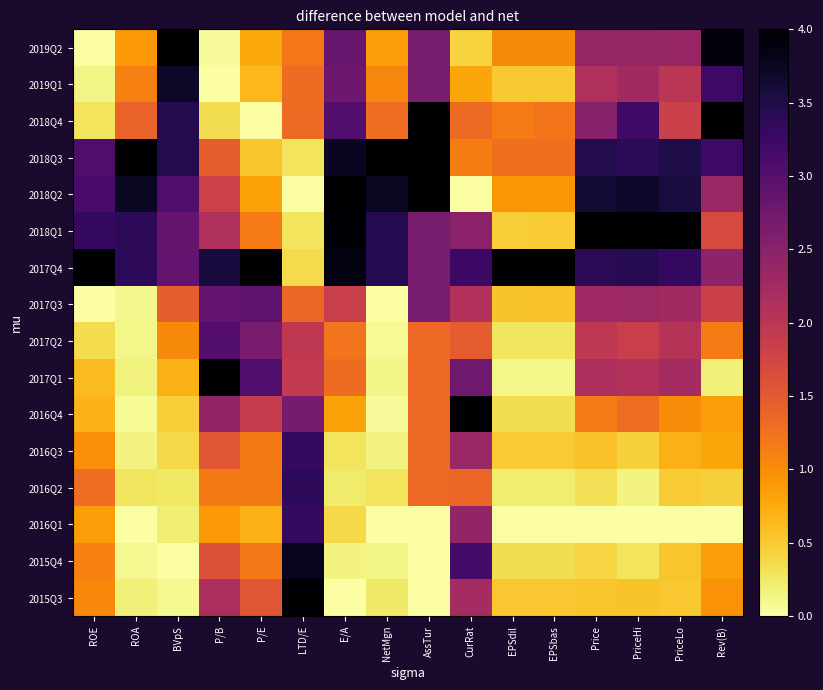

What is the difference between the highest and lowest values at EPSbas?

4.0